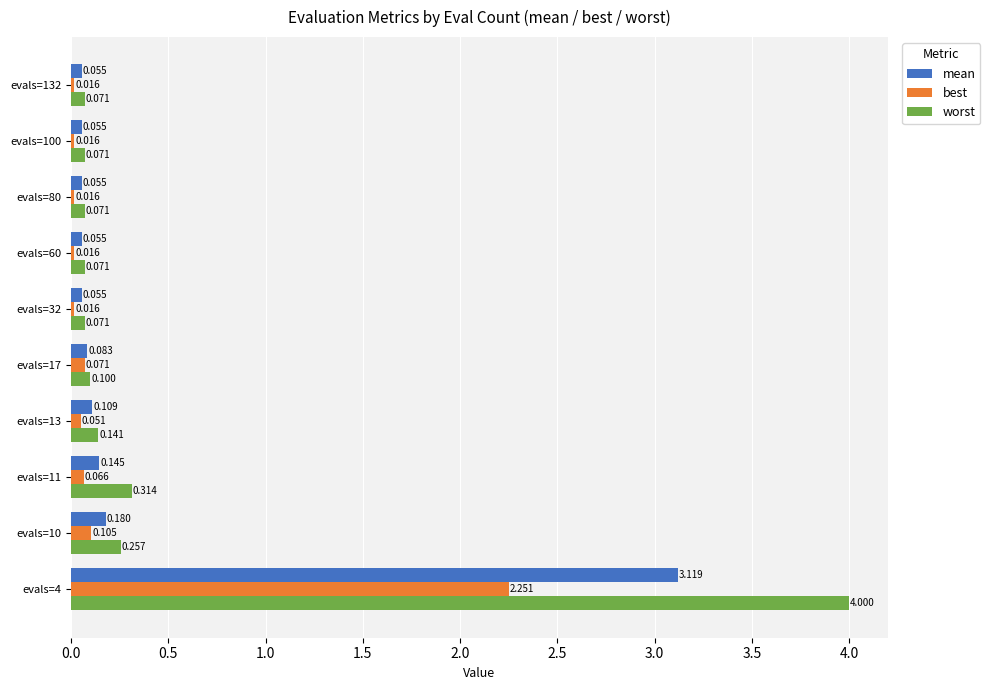

Rank the series by their maximum value, from highest to lowest.

worst, mean, best